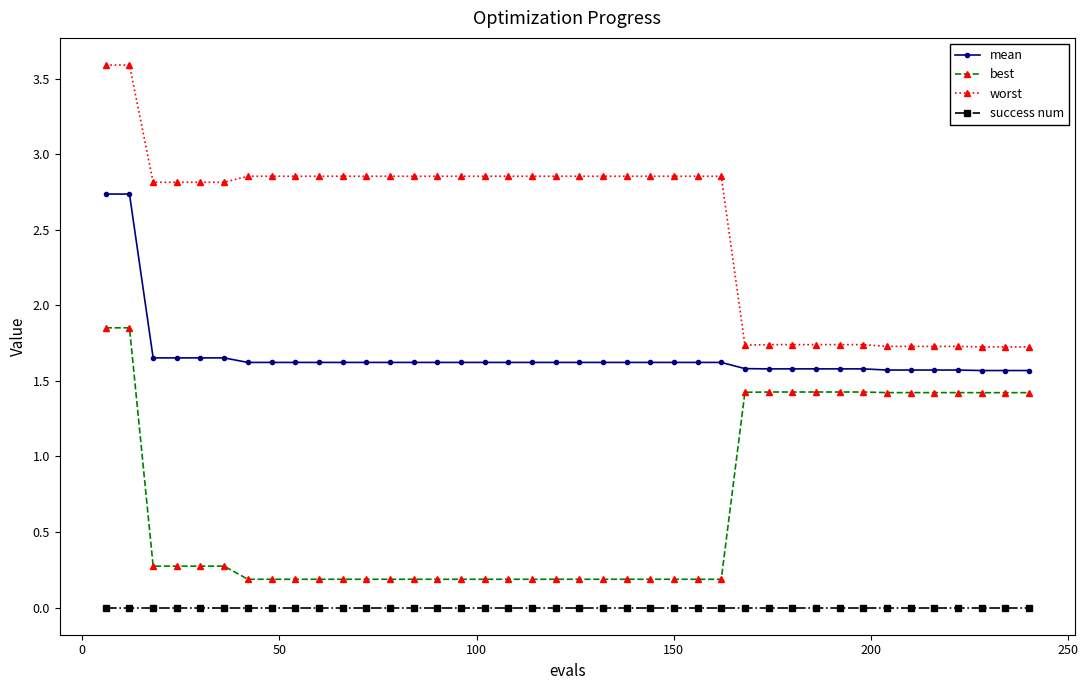

What are all the series names shown in the legend?

mean, best, worst, success num